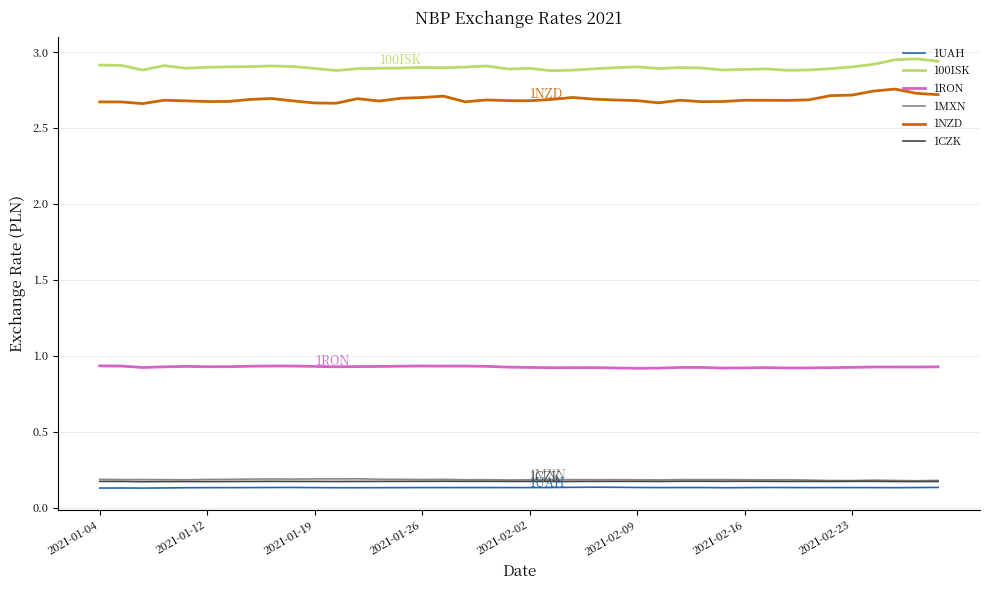

How many lines are shown in the chart?

6